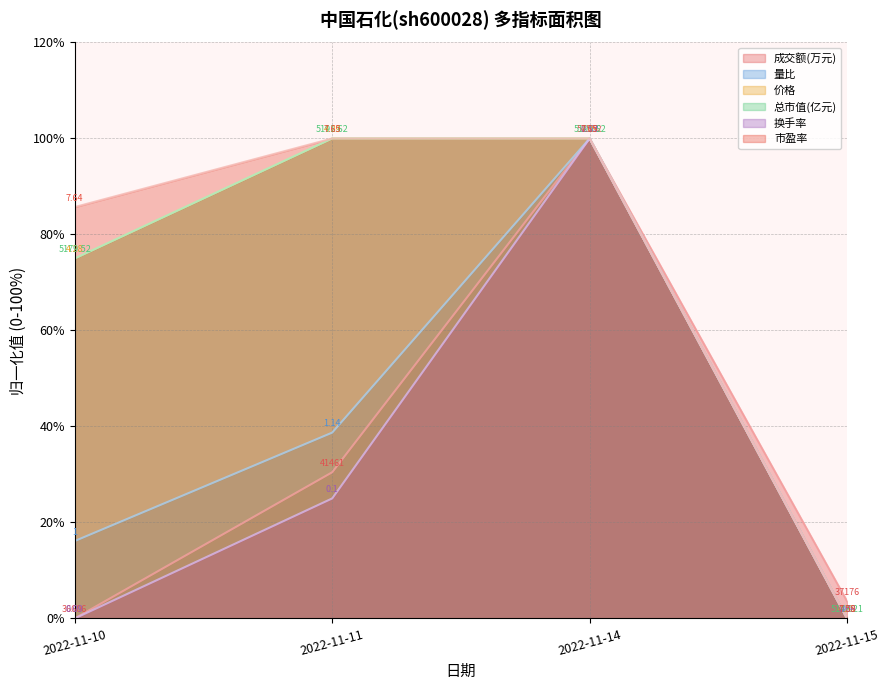

True or false: 市盈率 and 量比 cross at least once.

False